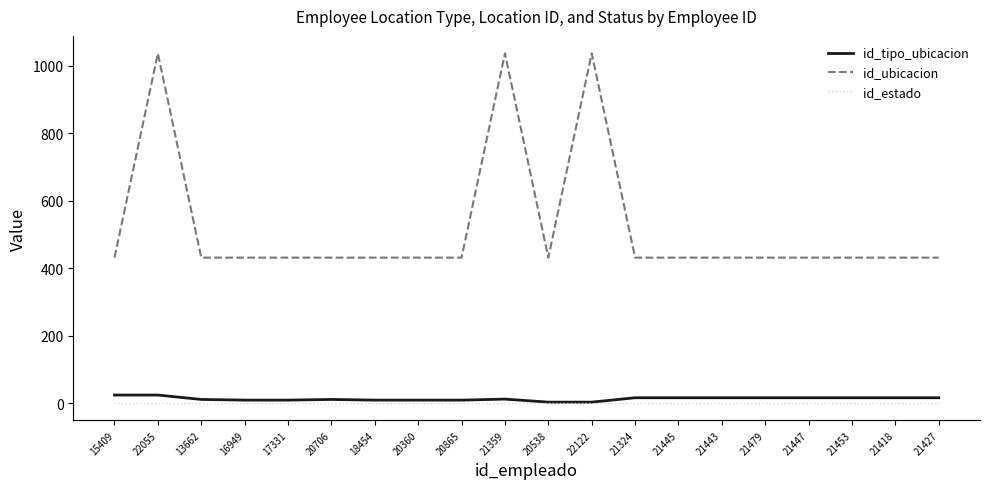

True or false: id_tipo_ubicacion and id_ubicacion cross at least once.

False